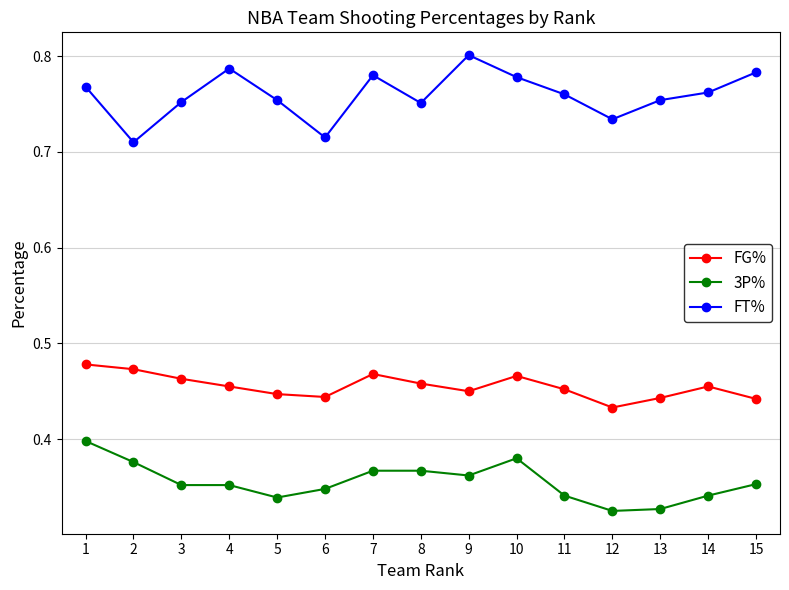

What is the sum of the FT% values at 11 and 6?

1.5